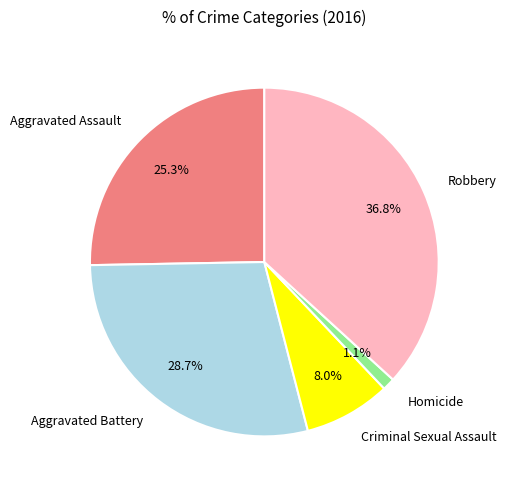

To the nearest percent, what is the difference between the Robbery and Aggravated Battery slice percentages?

8%